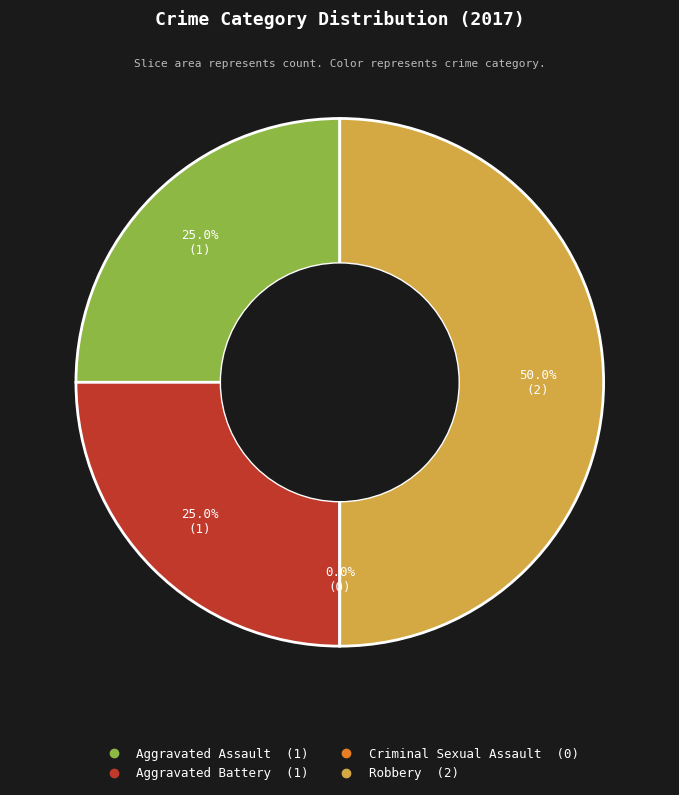

Is Aggravated Battery the majority of the pie?

No